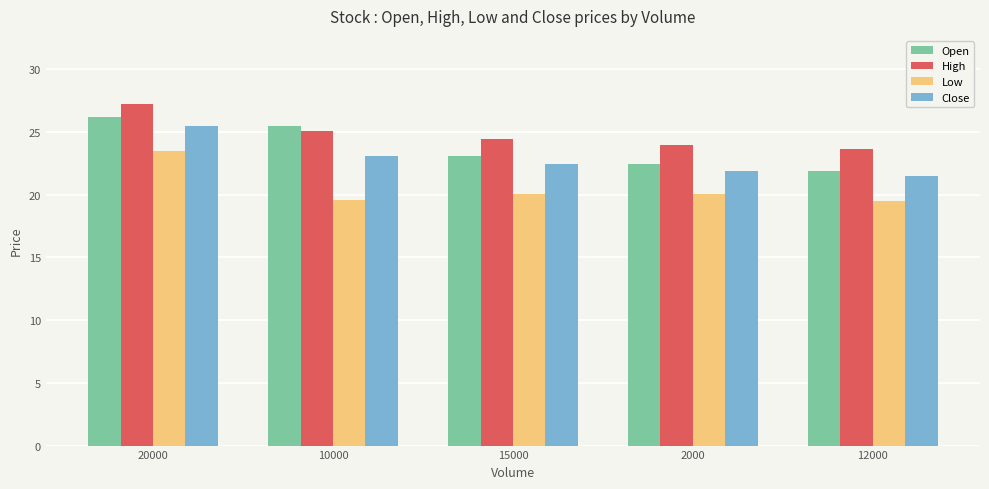

What is the smallest value displayed?

19.5